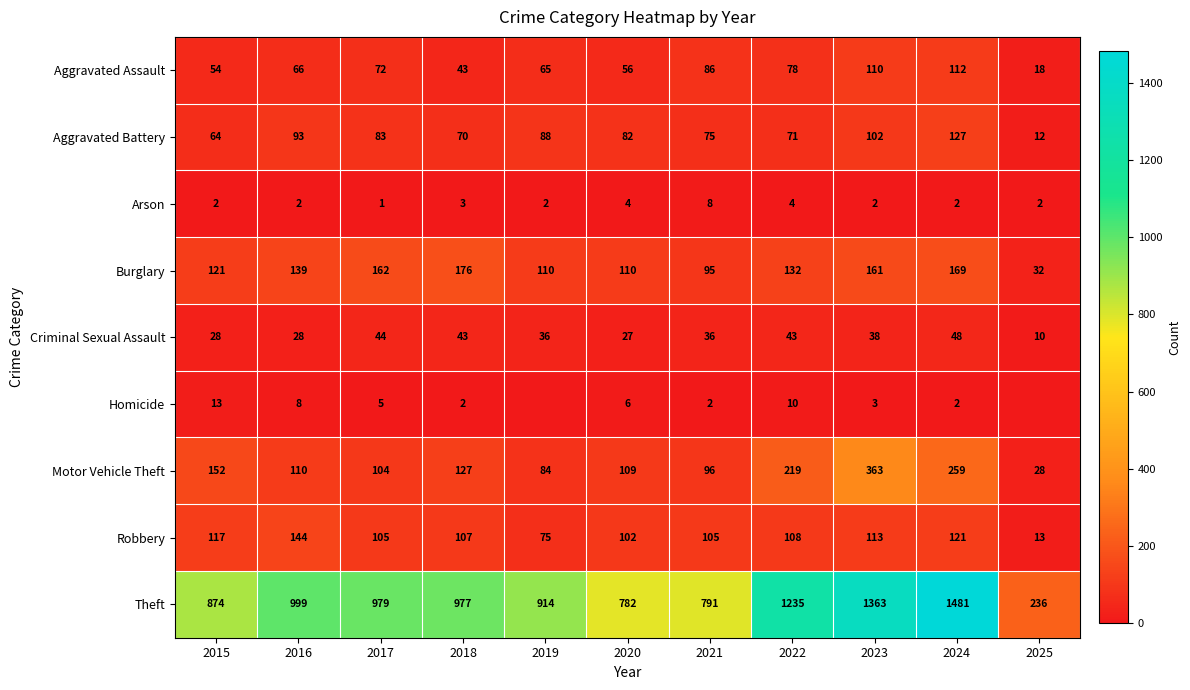

What is the difference between the highest and lowest values at 2015?

872